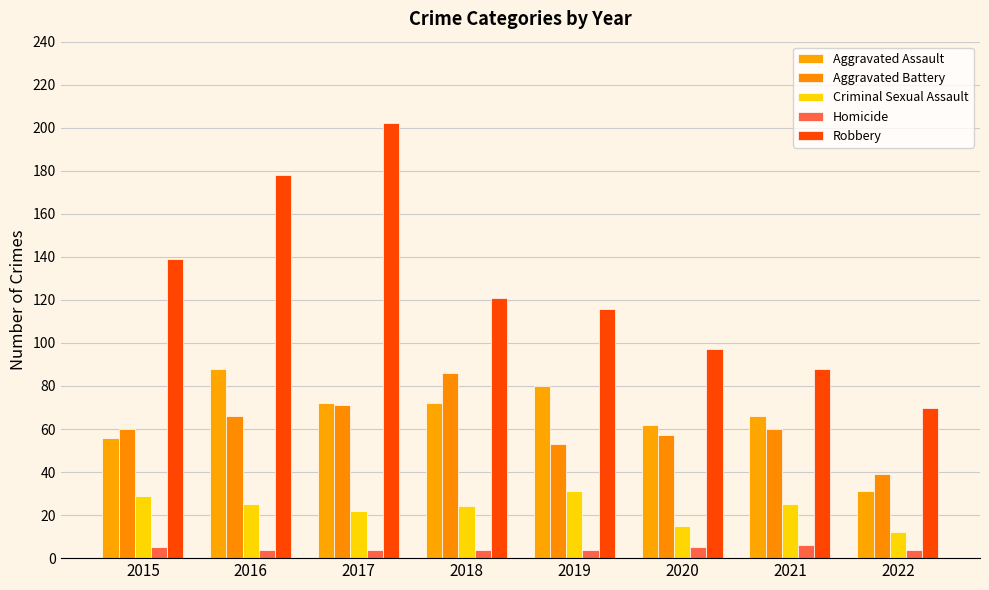

Reading left to right, transcribe all the data shown in this chart.

Aggravated Assault: 56	88	72	72	80	62	66	31
Aggravated Battery: 60	66	71	86	53	57	60	39
Criminal Sexual Assault: 29	25	22	24	31	15	25	12
Homicide: 5	4	4	4	4	5	6	4
Robbery: 139	178	202	121	116	97	88	70